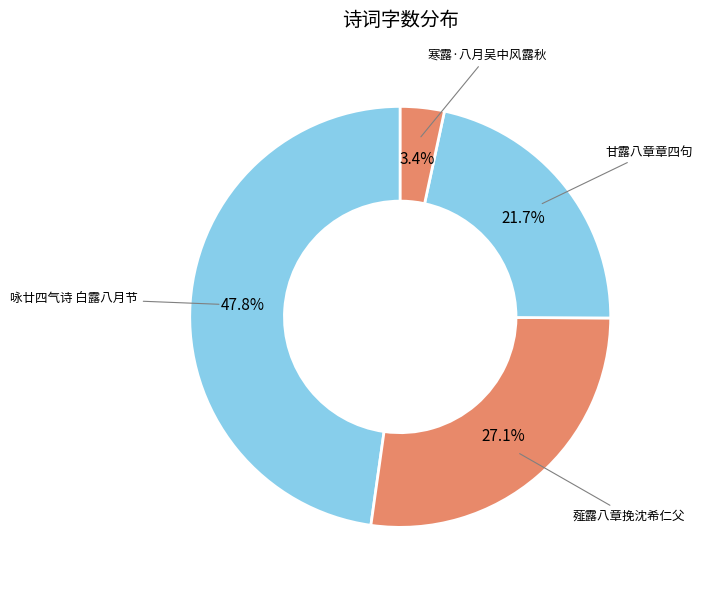

Which category has the biggest portion of the pie?

咏廿四气诗 白露八月节